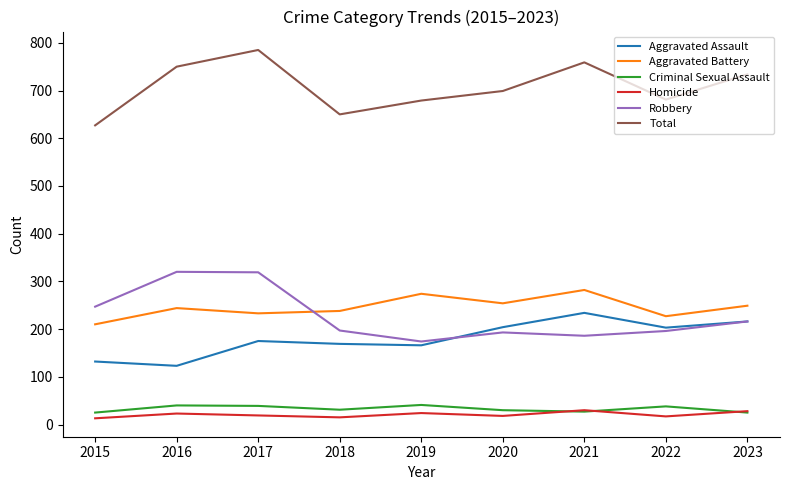

The Robbery series shows 174 at 2019. True or false?

True